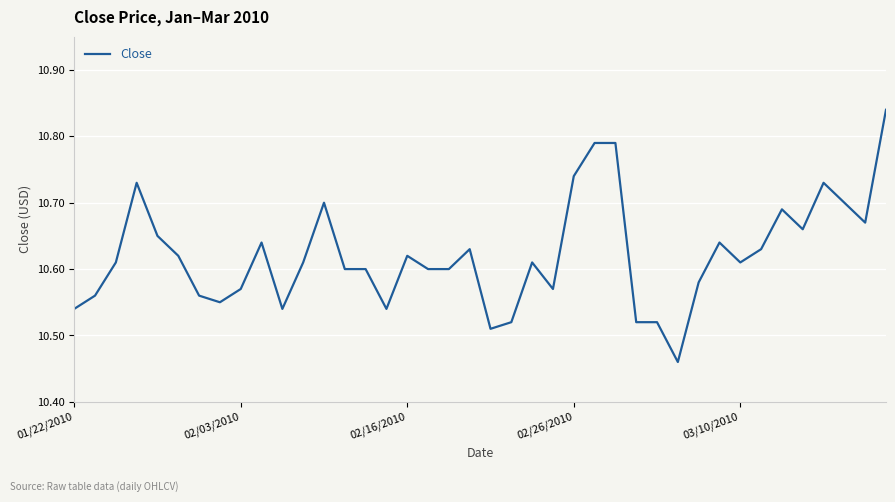

What is the difference between the maximum and minimum values?

0.4